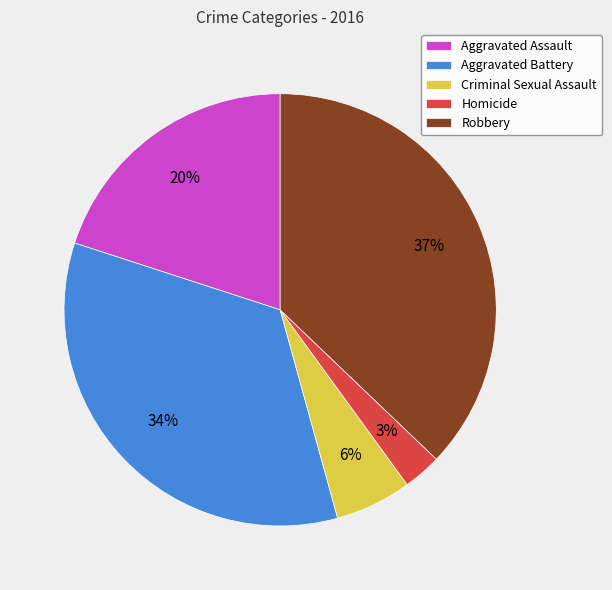

Between Criminal Sexual Assault and Robbery, which is larger?

Robbery